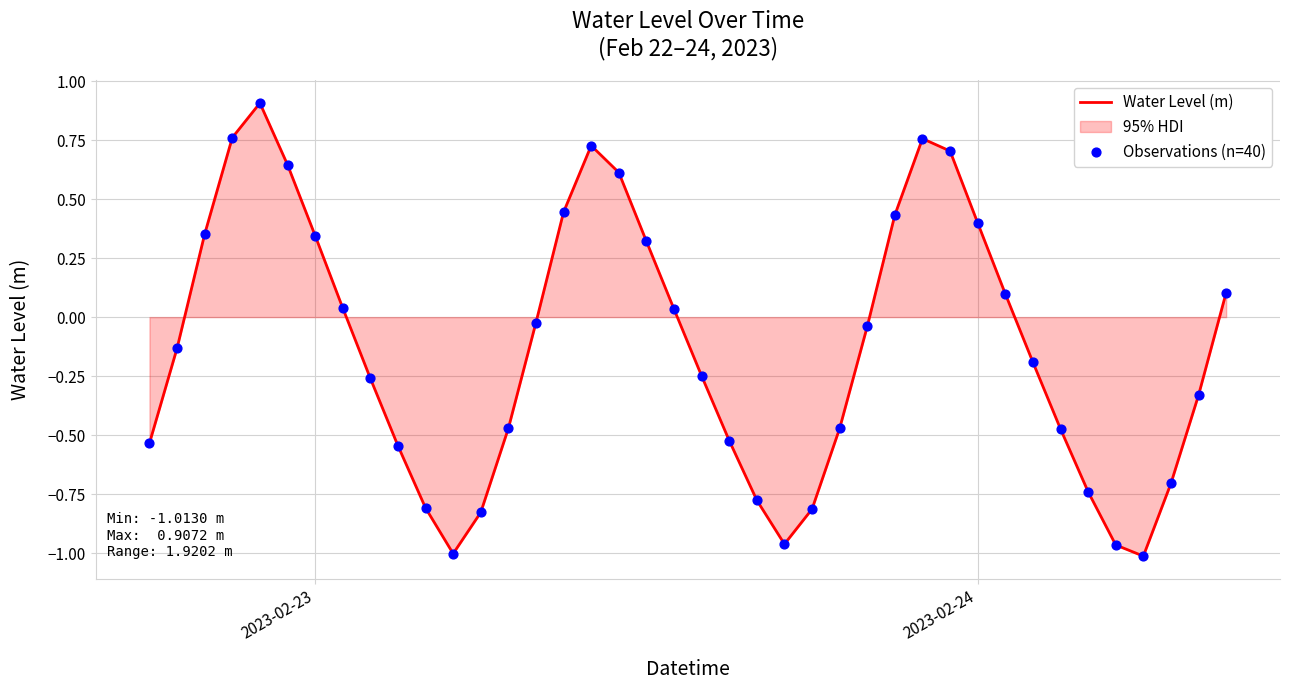

What is the maximum value shown in the chart?

0.9